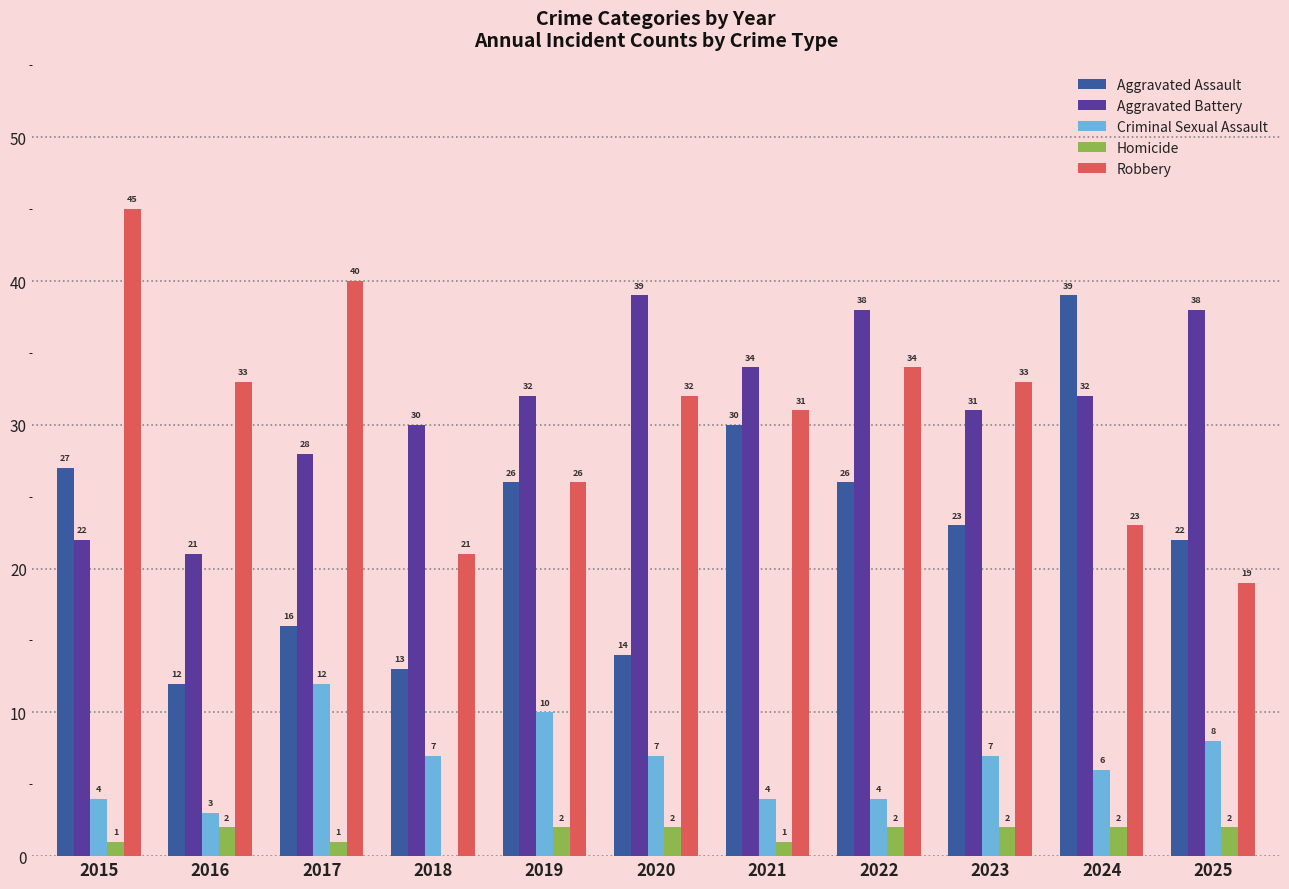

Is the value of Homicide at 2024 greater than the value of Robbery at 2020?

No